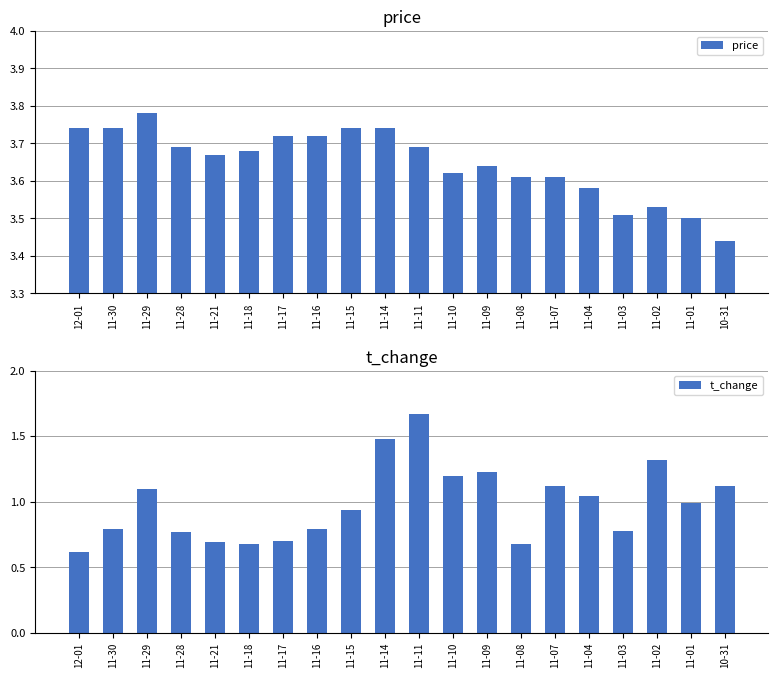

Which category has the lowest value in the t_change series?

12-01